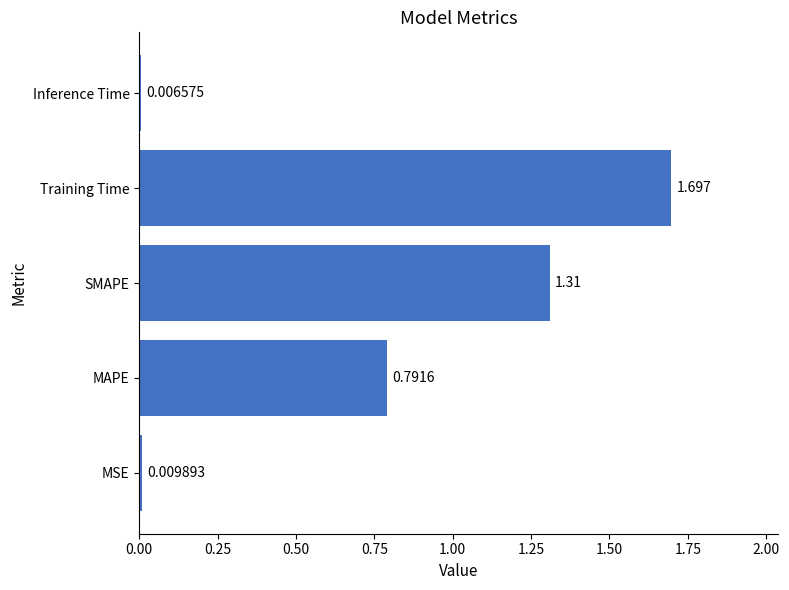

At which label is the value closest to 0?

Inference Time